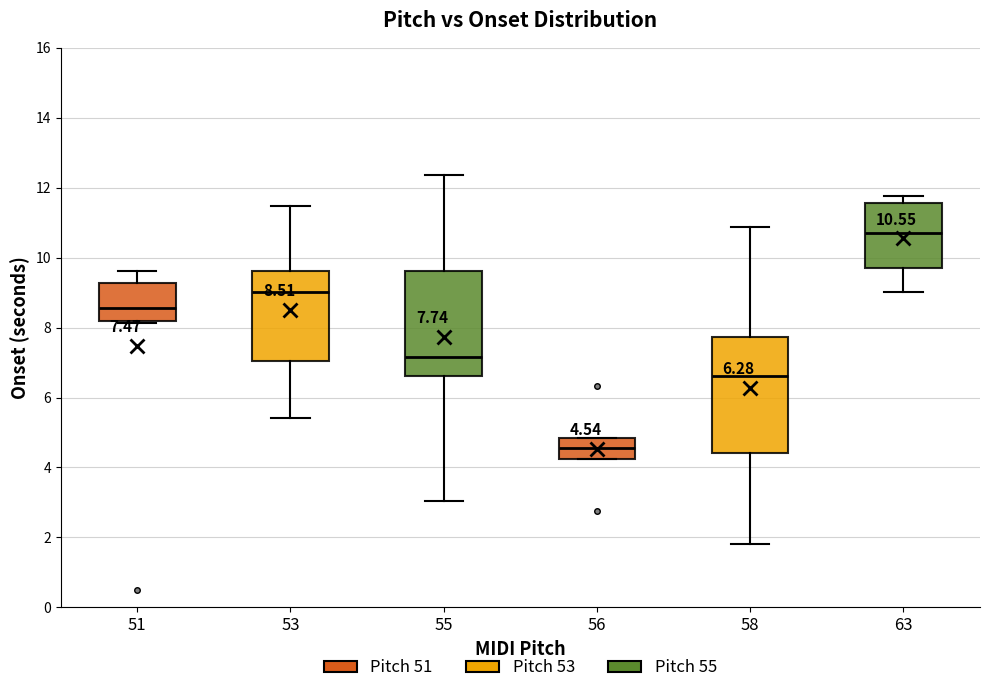

Comparing the boxes themselves (not the whiskers), which one is the tallest?

58